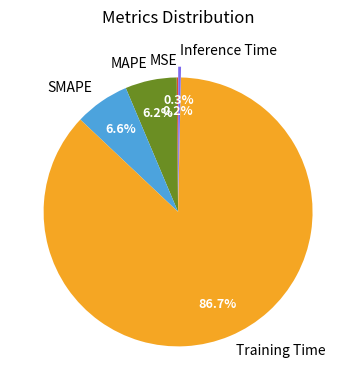

Does Inference Time account for over 50% of the chart?

No